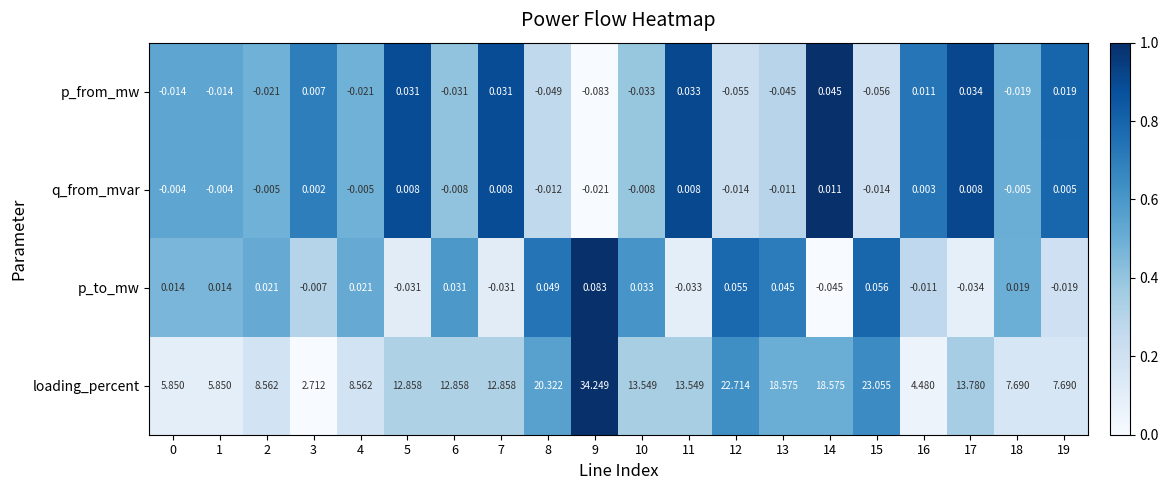

Which series changed the most between 10 and 13?

loading_percent